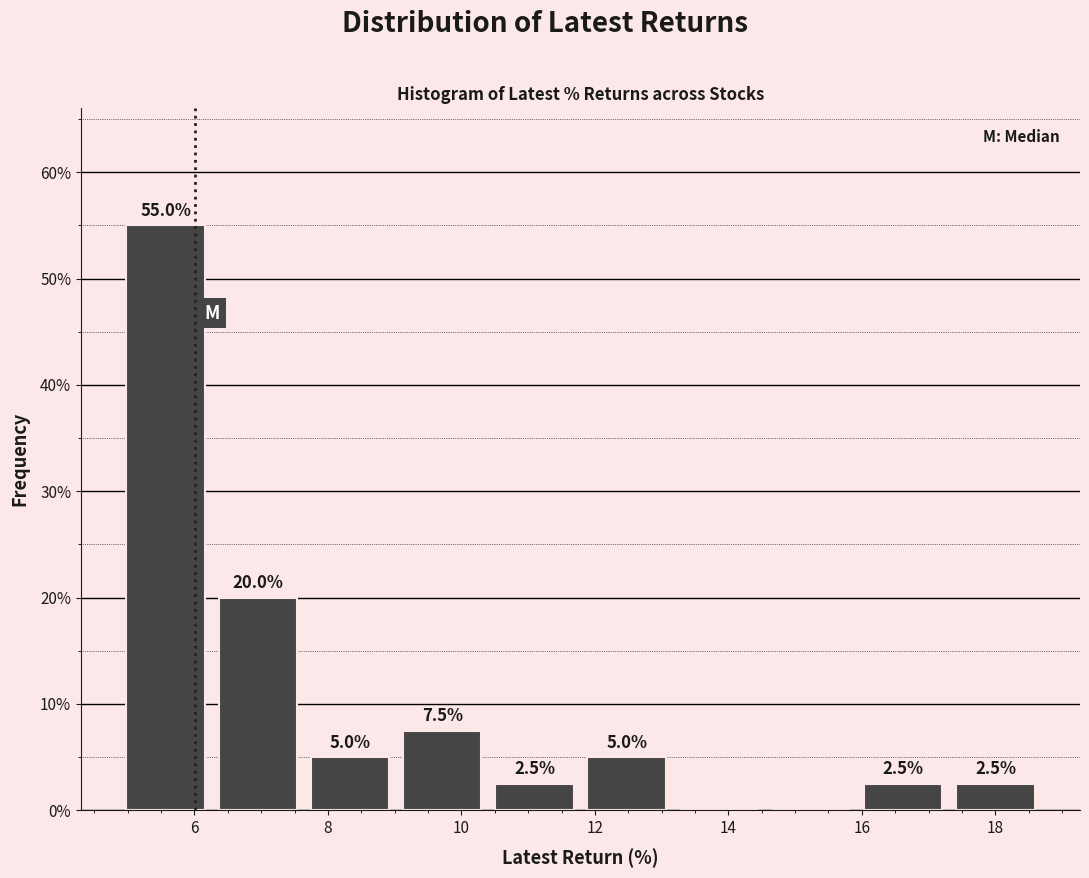

Over which range of the x-axis is the bar tallest?

4.8 to 6.2